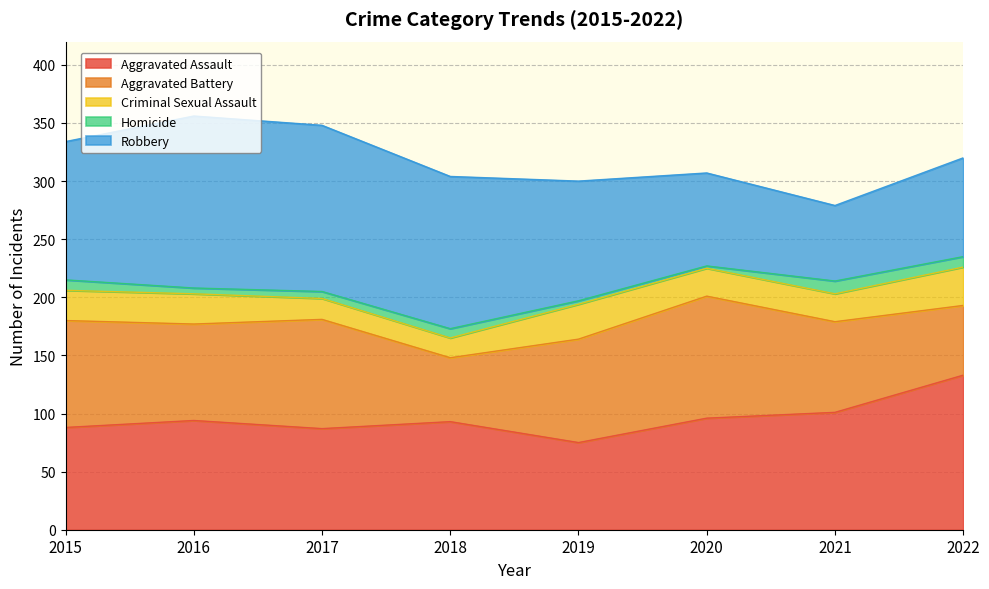

List the series in order of their peak value, lowest first.

Homicide, Criminal Sexual Assault, Aggravated Battery, Aggravated Assault, Robbery